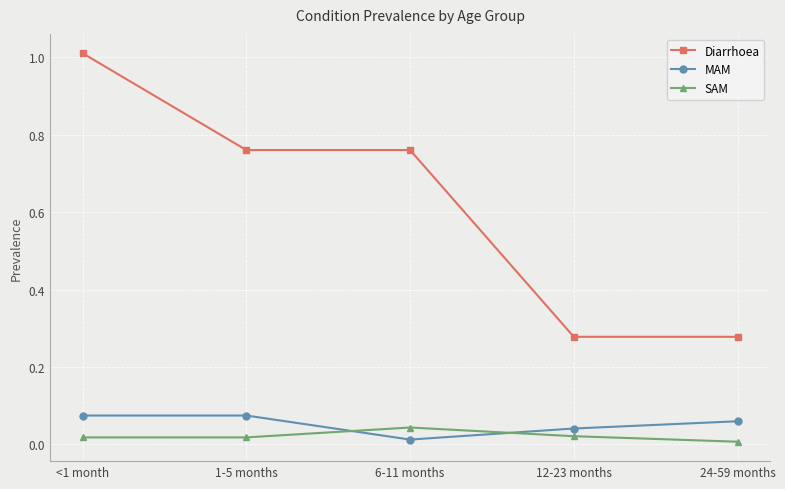

Which series has the largest range (max minus min)?

Diarrhoea